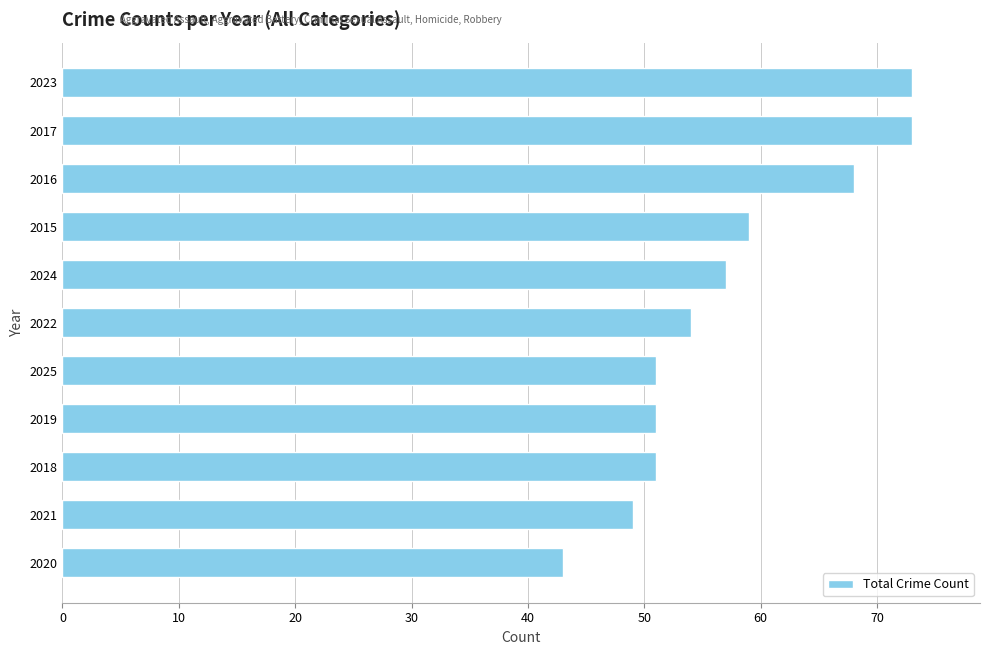

Reading bottom to top, transcribe all the data shown in this chart.

2020=43	2021=49	2018=51	2019=51	2025=51	2022=54	2024=57	2015=59	2016=68	2017=73	2023=73